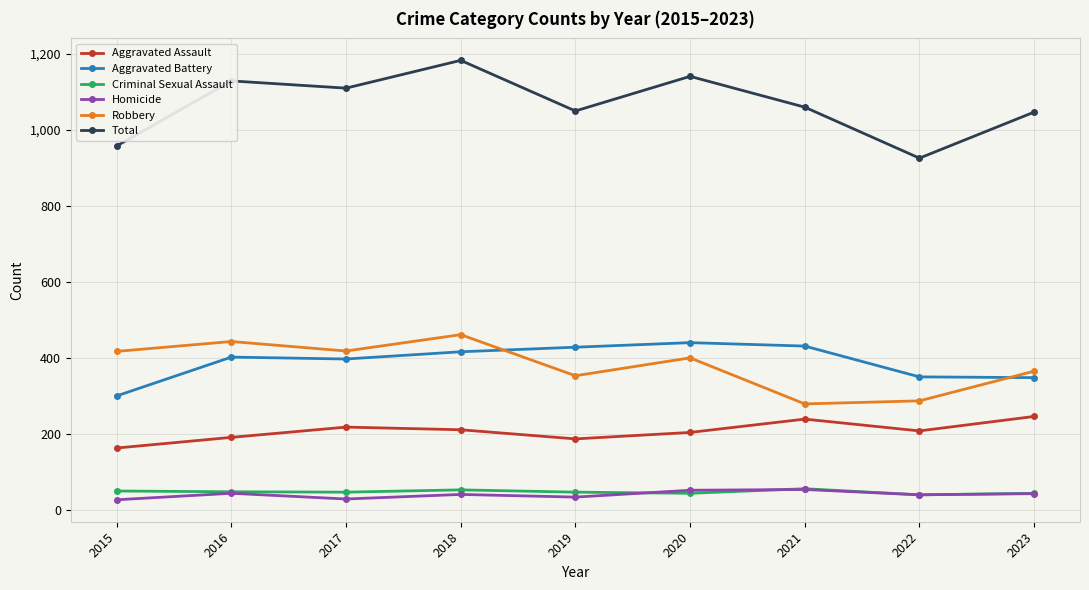

What is the difference between the Aggravated Battery values at 2016 and 2019?

26